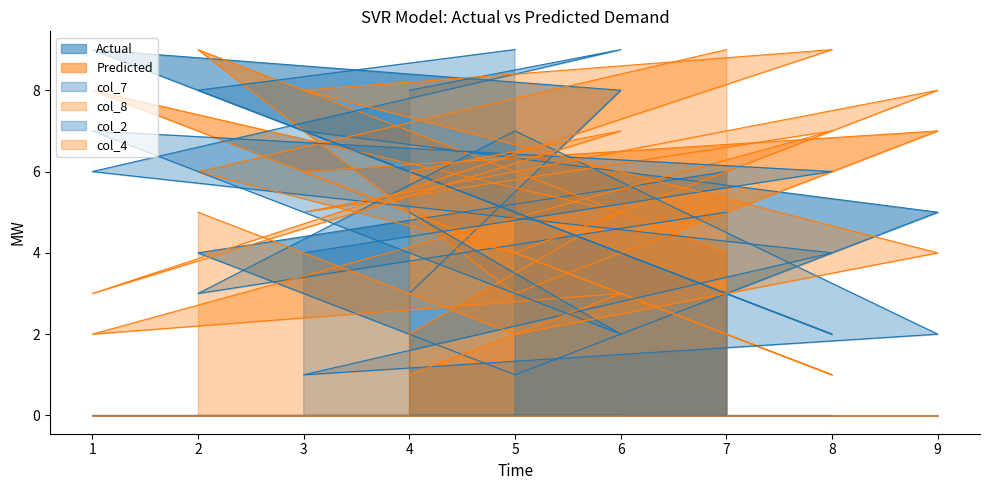

Which category has the highest value across all series?

5